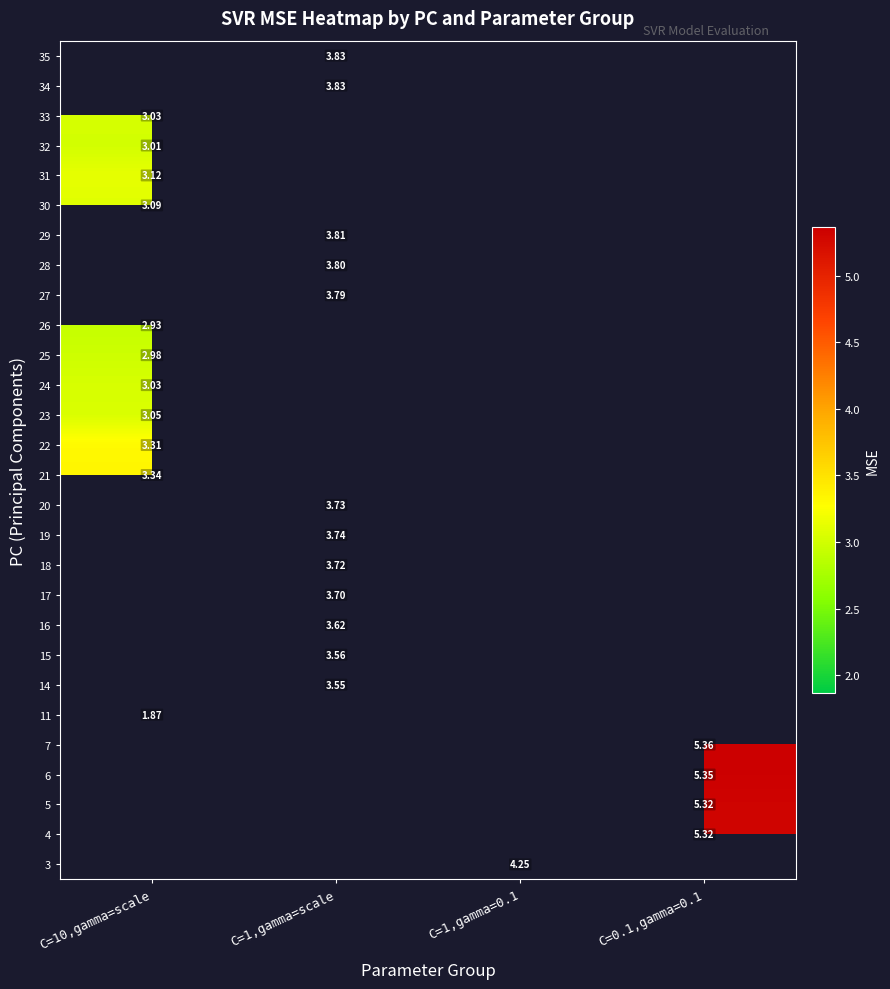

The value of 32 at C=10,gamma=scale is 3.0. True or false?

True